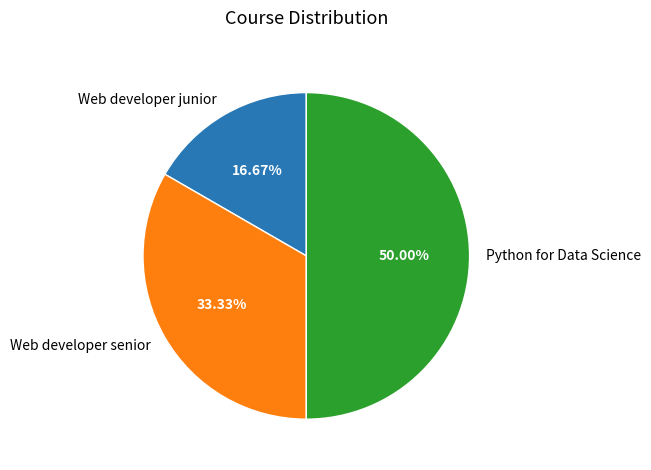

To the nearest percent, what percentage of the pie is Web developer senior?

33%